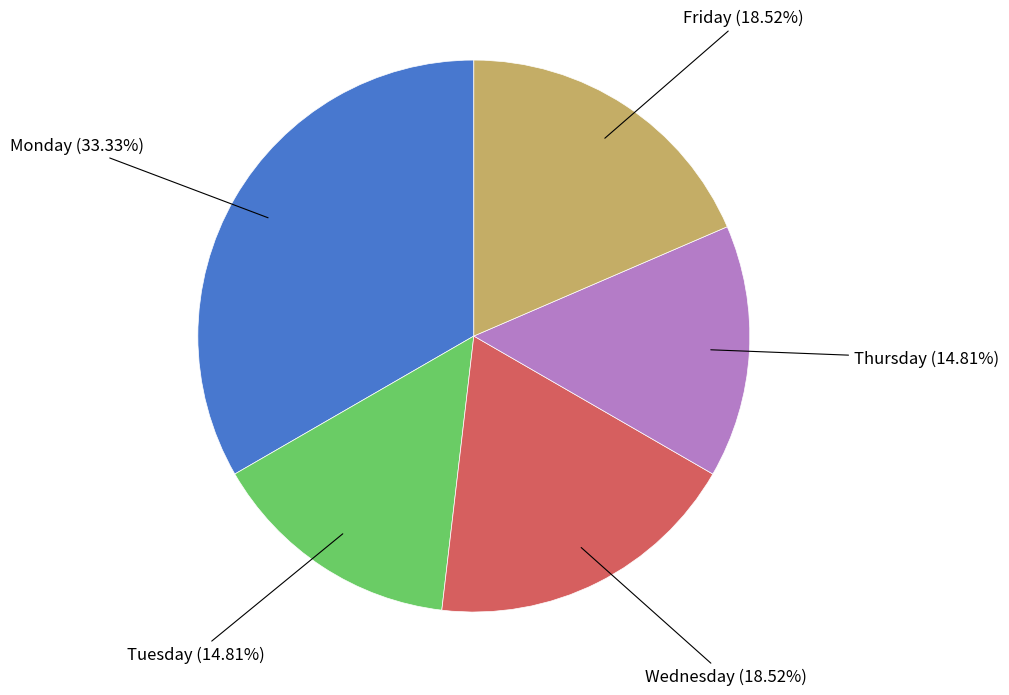

Count the number of slices in the pie.

5